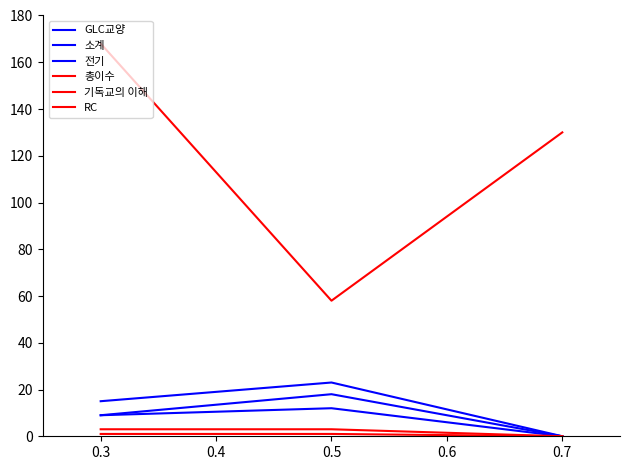

At how many categories does at least one series exceed 46?

3